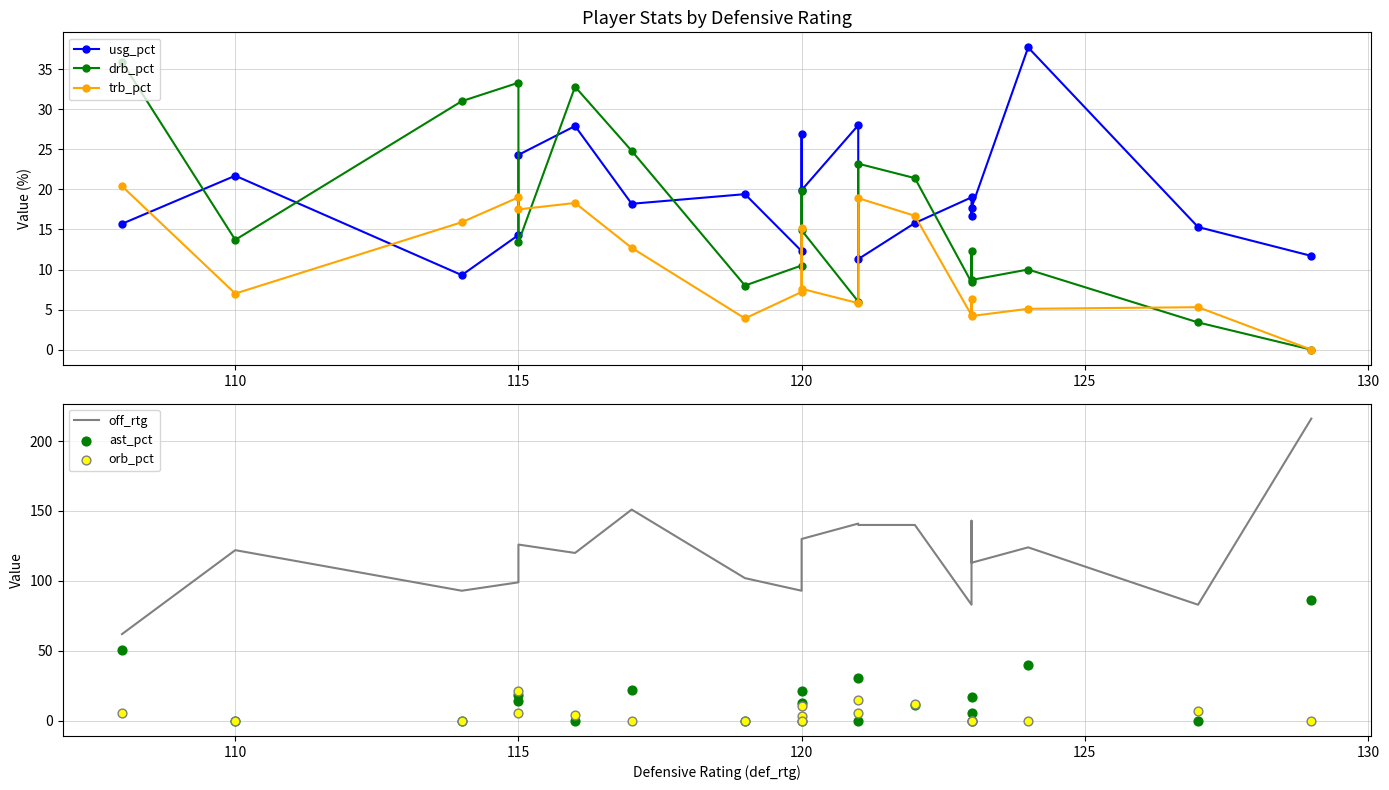

Which series reaches the maximum Y coordinate?

off_rtg